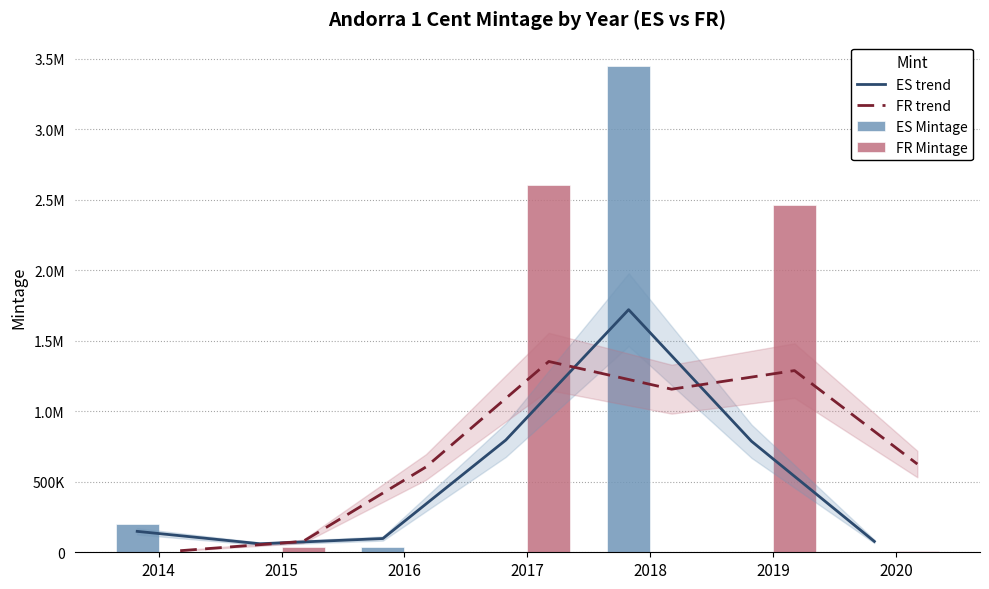

Where does the ES trend series first go above 148360?

2014